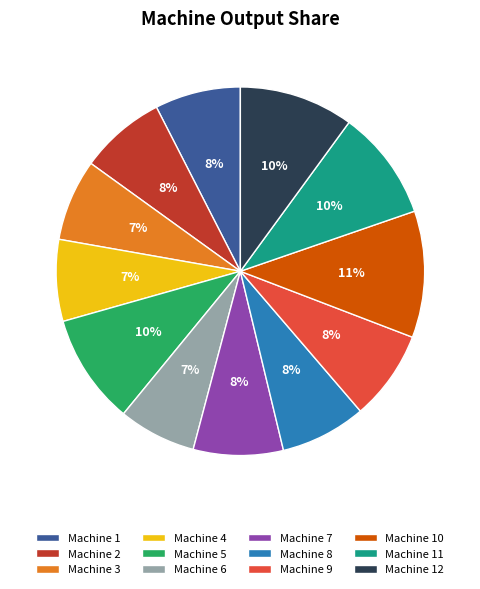

How many slices are in this pie chart?

12